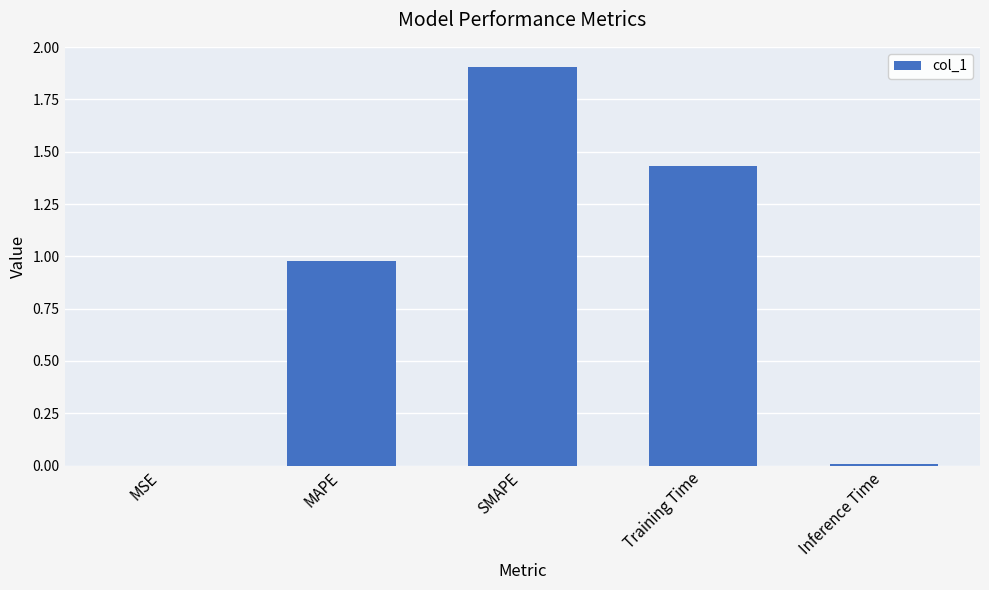

Which label corresponds to the largest value in the chart?

SMAPE